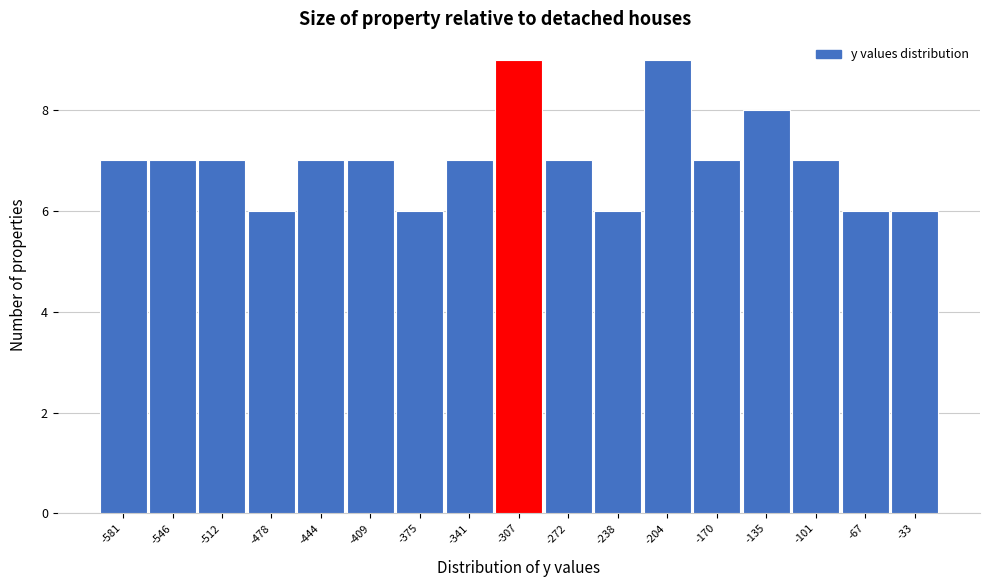

Reading left to right, transcribe all the data shown in this chart.

-581=7	-546=7	-512=7	-478=6	-444=7	-409=7	-375=6	-341=7	-307=9	-272=7	-238=6	-204=9	-170=7	-135=8	-101=7	-67=6	-33=6